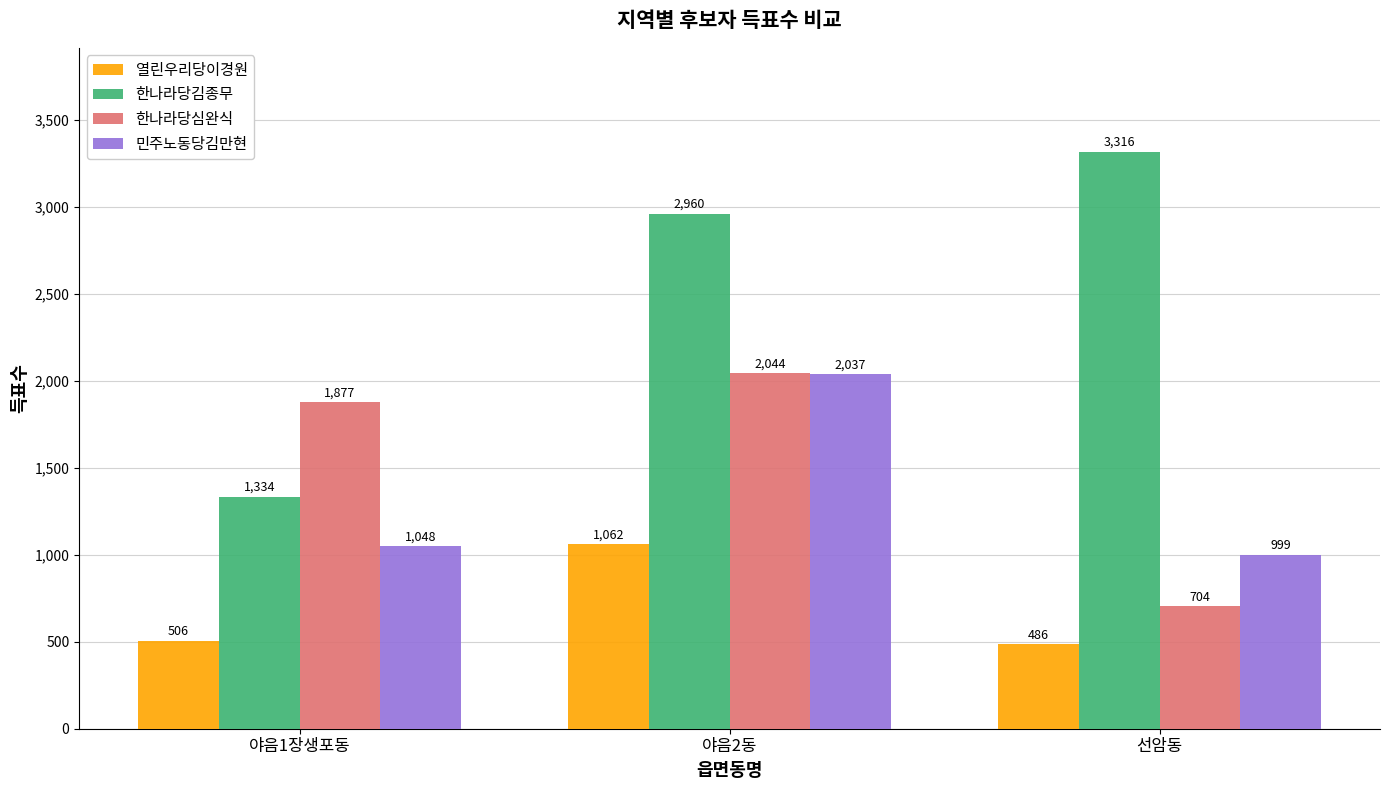

Which label corresponds to the smallest value in the chart?

선암동